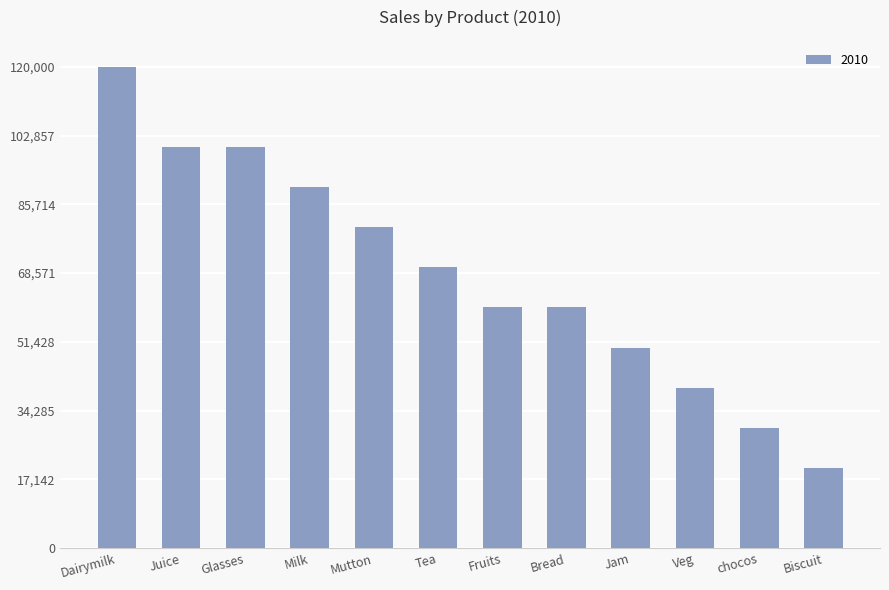

What is the approximate value at Fruits, to the nearest 100?

60000